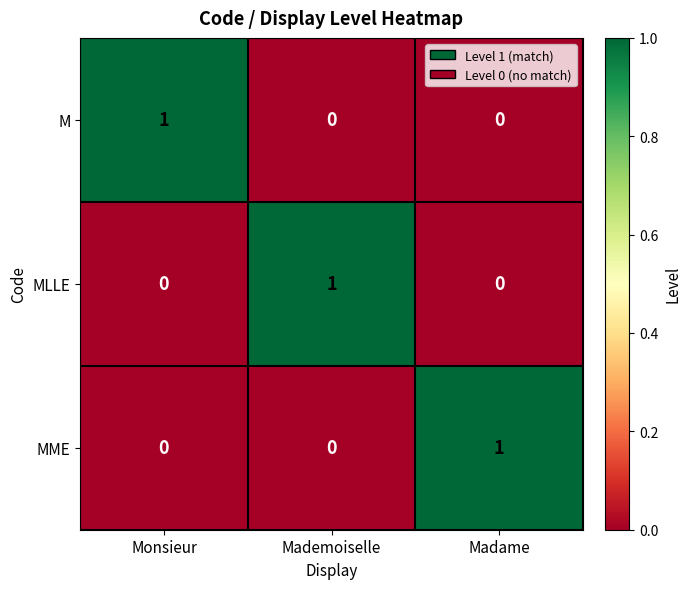

Is the value of MLLE at Mademoiselle greater than the value of MME at Monsieur?

Yes